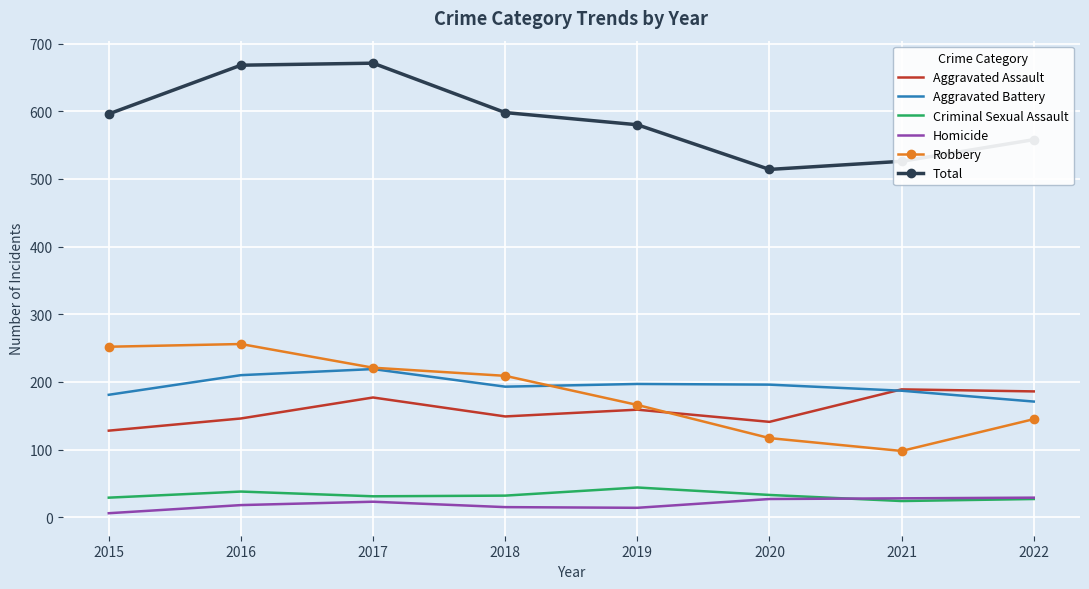

The Total series shows 236 at 2019. True or false?

False